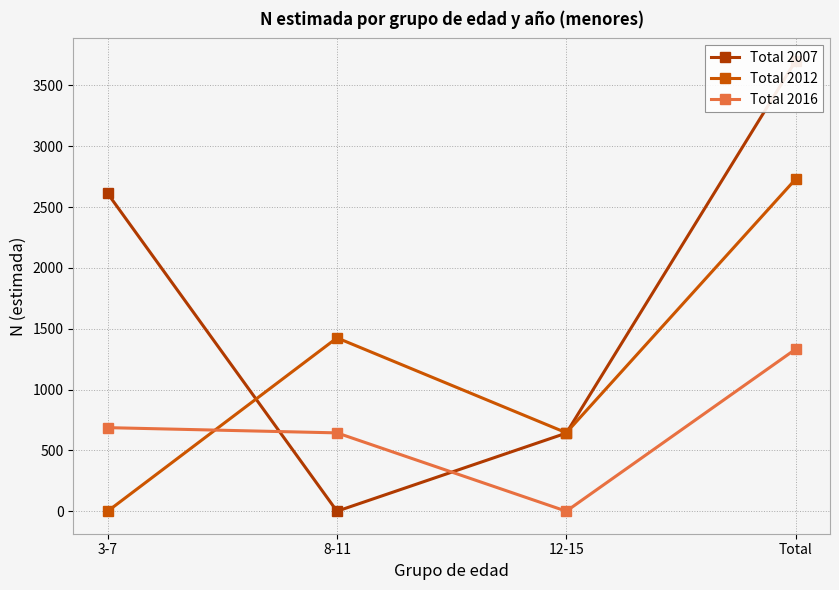

What is the label of the 4th point from the right?

3-7